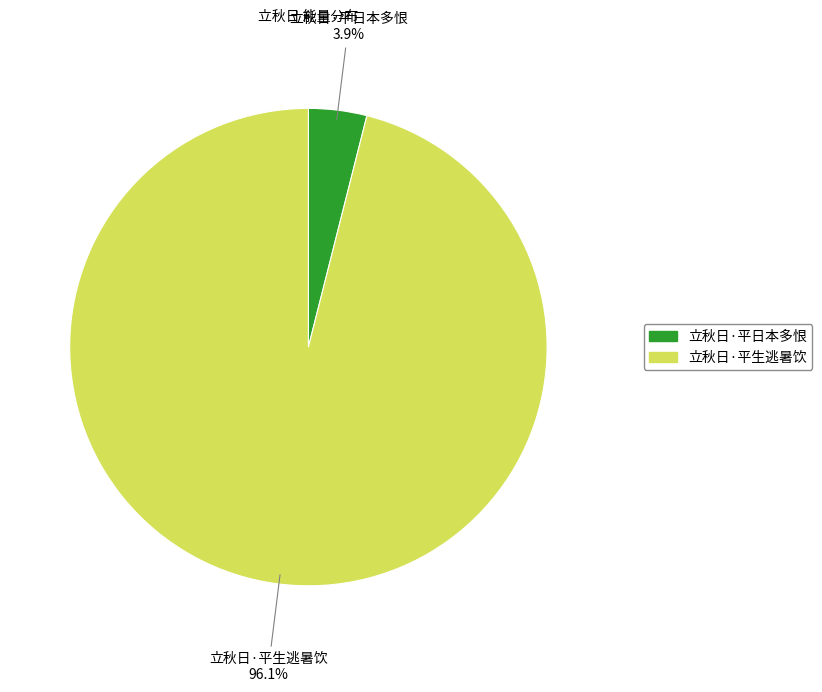

How many segments does this pie chart have?

2